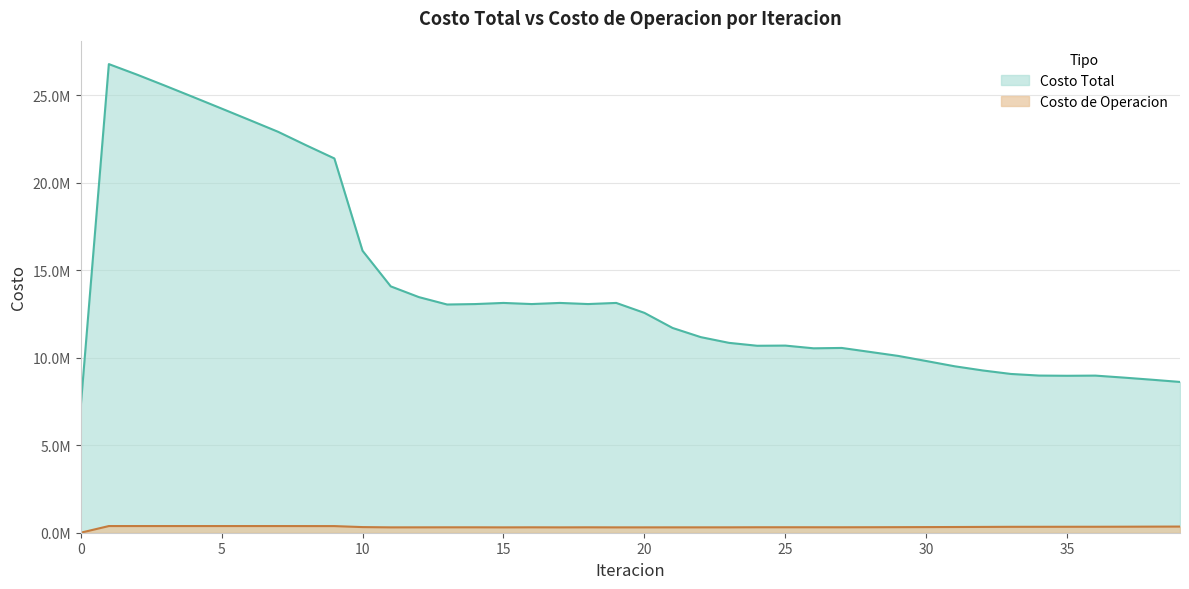

Reading left to right, transcribe all the data shown in this chart.

Costo Total: 7157502.2	26778141.1	26175514.3	25540278.7	24892076.2	24237252.5	23577738.7	22912895.2	22139153.9	21387606.4	16111251.6	14077929.4	13462610.7	13040692.1	13066183.0	13130636.0	13066507.3	13130731.7	13066912.4	13130977.4	12562664.2	11699675.0	11176397.1	10849535.0	10683479.7	10693188.3	10537720.9	10558540.1	10331818.0	10104074.2	9810906.5	9512573.5	9272589.9	9072577.9	8980299.0	8968251.6	8977864.1	8864575.6	8743838.0	8615902.9
Costo de Operacion: 0.0	381017.8	381291.7	381367.2	381353.1	381290.3	381191.1	381051.9	379990.3	378794.5	321722.9	306242.1	307720.1	309198.3	309243.9	305950.0	309303.1	305999.7	309309.2	305976.8	306295.4	306925.7	307282.8	308023.5	312397.5	312446.4	311921.9	311115.0	313898.9	317225.3	321764.5	326107.5	331877.1	337707.9	338763.4	340239.9	340884.0	344023.6	348224.0	352162.2